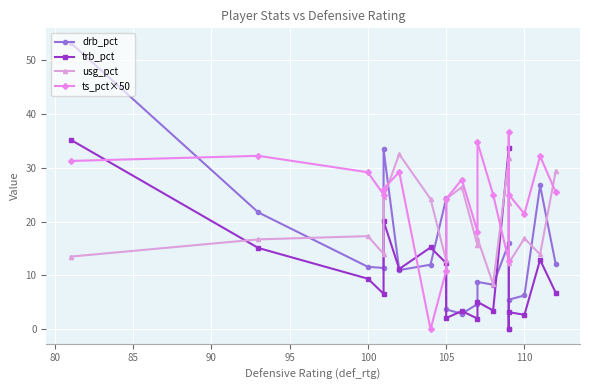

Reading left to right, list all the values displayed in this chart.

drb_pct: 53.2	21.7	11.6	11.4	33.4	11.0	12.0	24.3	3.7	2.9	4.7	8.8	8.3	16.0	0.0	5.5	6.3	26.7	12.1
trb_pct: 35.2	15.1	9.4	6.6	20.1	11.2	15.2	12.3	2.1	3.4	2.0	5.1	3.5	33.6	0.0	3.2	2.7	12.9	6.8
usg_pct: 13.5	16.7	17.3	14.0	24.5	32.5	24.2	12.8	24.2	26.4	15.6	16.9	8.4	31.8	23.5	12.3	16.9	13.9	29.4
ts_pct×50: 31.2	32.2	29.1	25.0	26.1	29.2	0.0	10.9	24.2	27.8	18.1	34.7	25.0	12.7	36.5	25.0	21.4	32.1	25.4